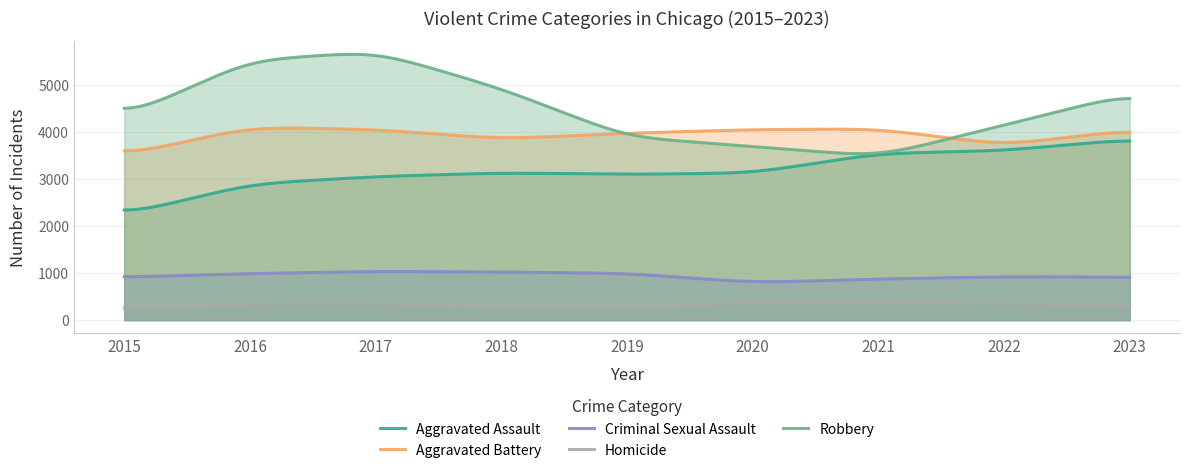

What is the difference between the Criminal Sexual Assault values at 2022 and 2019?

71